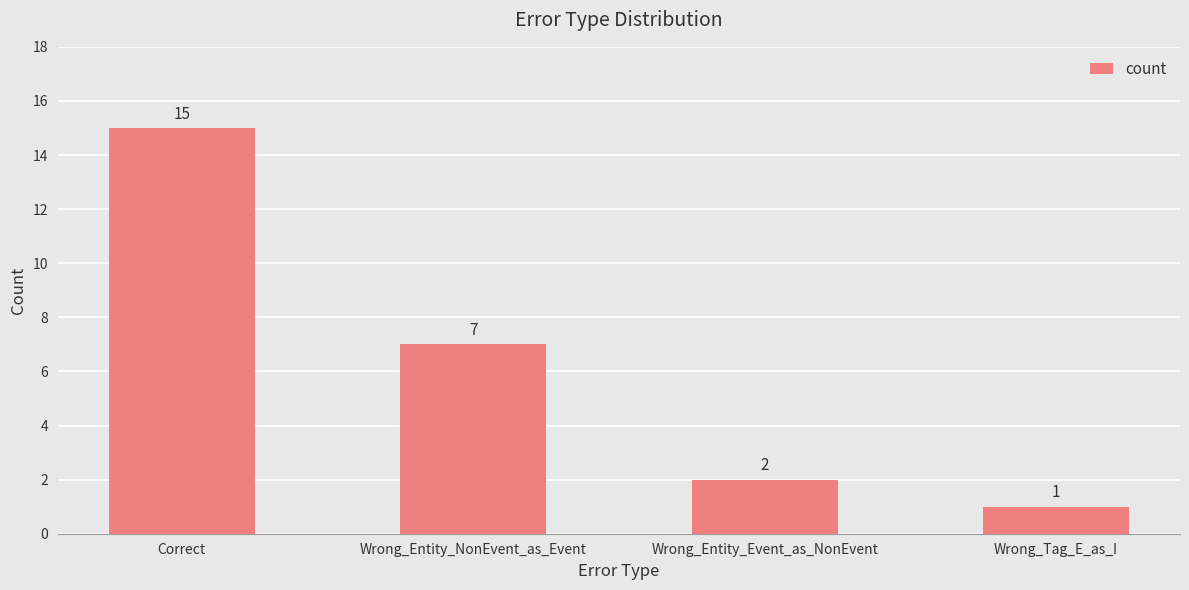

Where is the data nearest to the value 8?

Wrong_Entity_NonEvent_as_Event